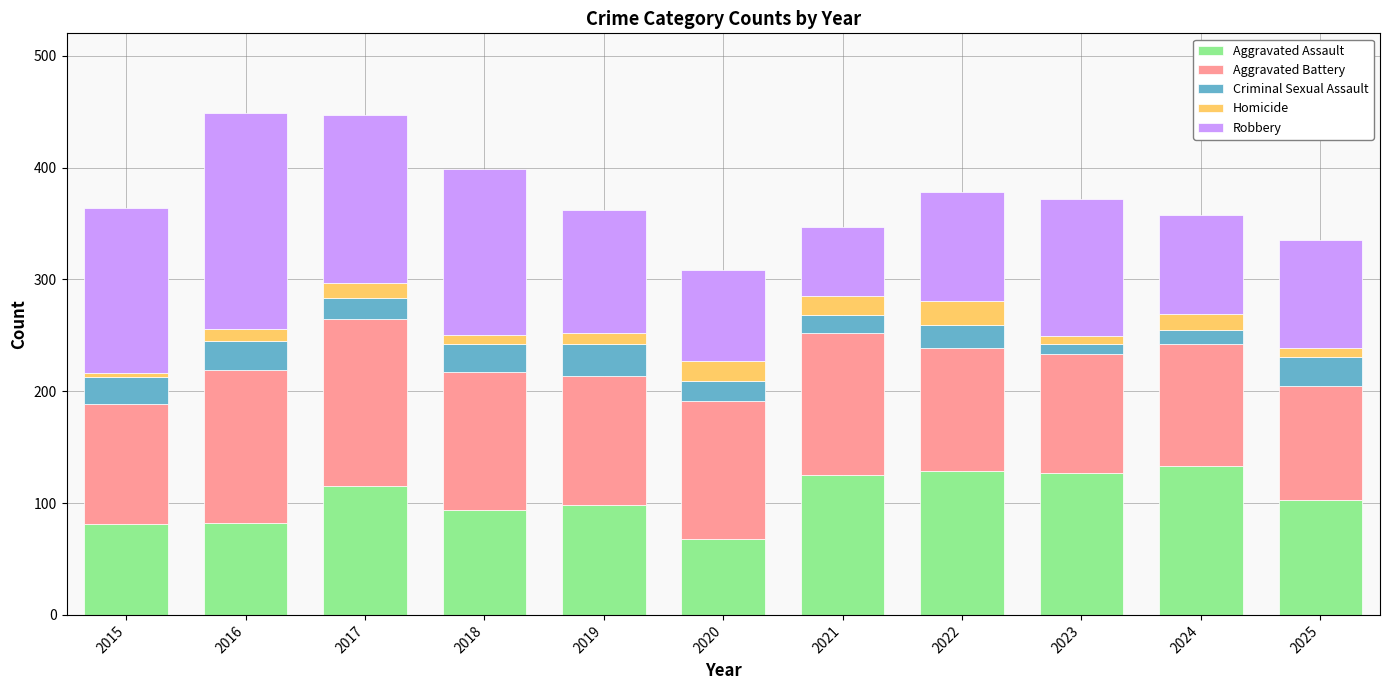

How many bars are there in total?

11